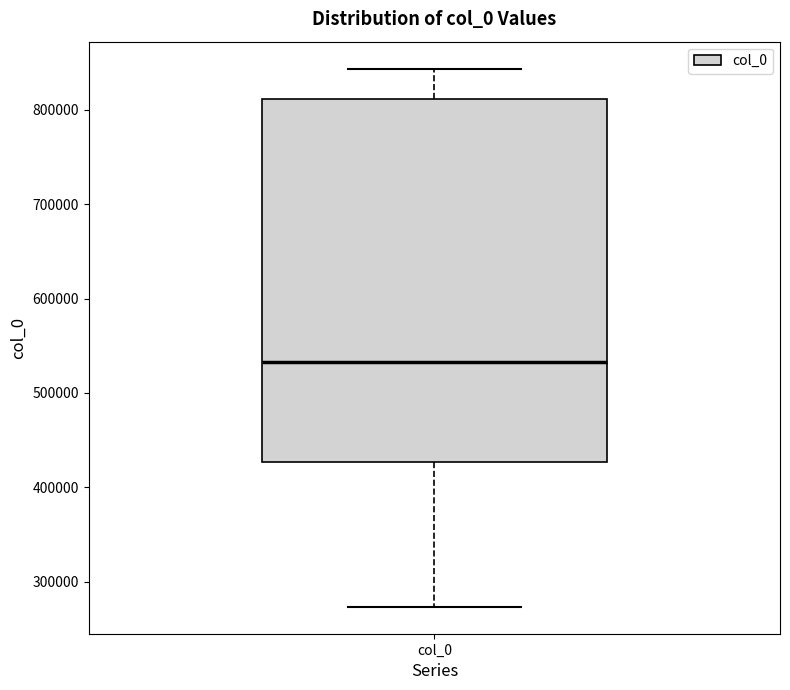

Transcribe this box plot: give where the median line is, the range the box spans, and where the two whiskers end, as read against the y-axis. The values are not printed on the chart, so give them approximately, as read against the axis.

median 530000, box 430000 to 810000, whiskers 270000 to 840000